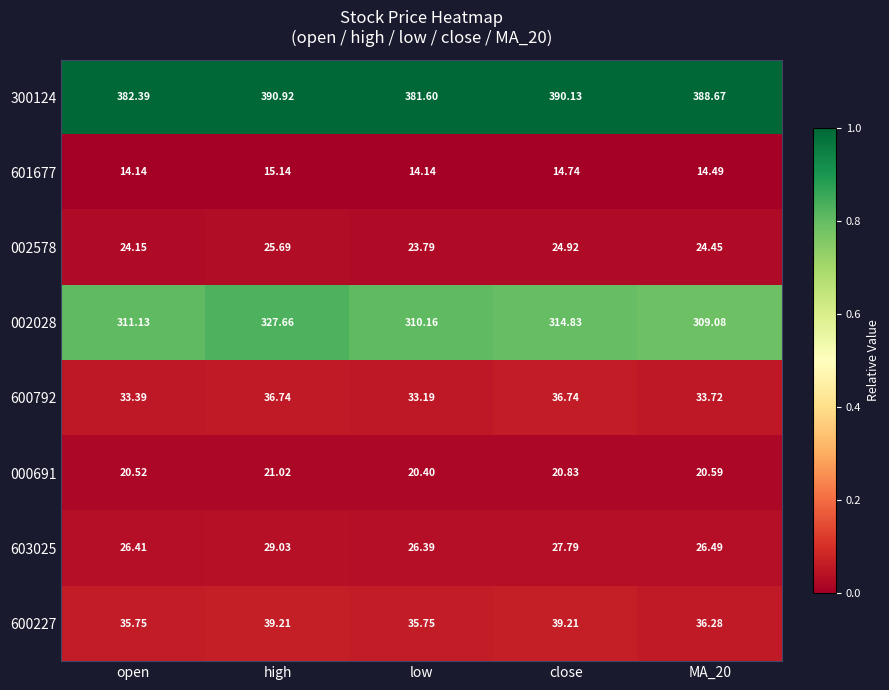

At which category is the sum across all series the highest?

high